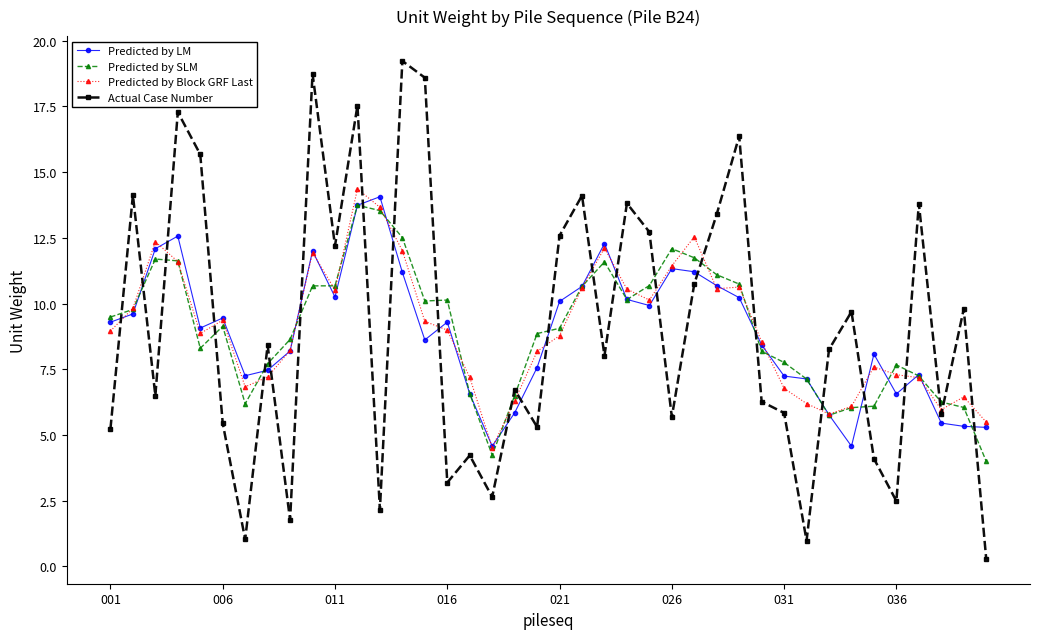

What is the value of the Predicted by LM point at the 20th from the left?

7.6